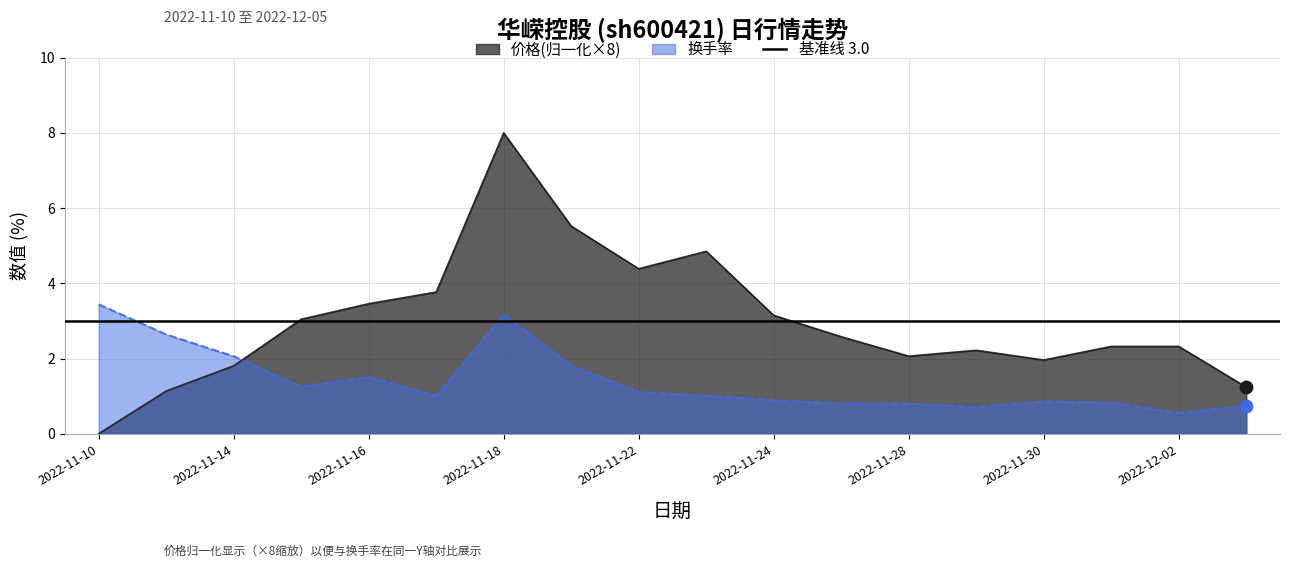

Which series contains the highest Y value?

价格